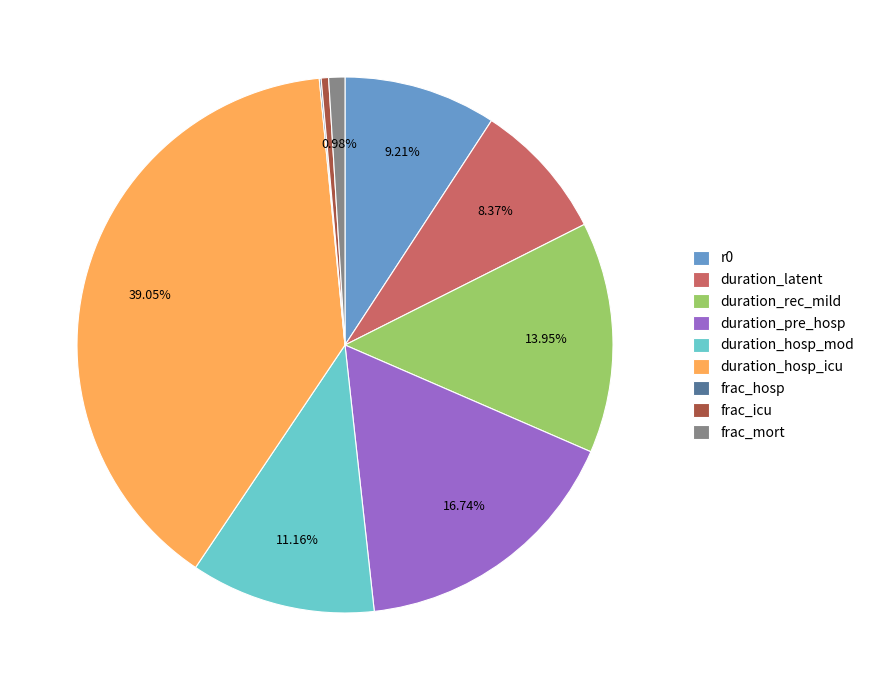

Does r0 account for over 50% of the chart?

No